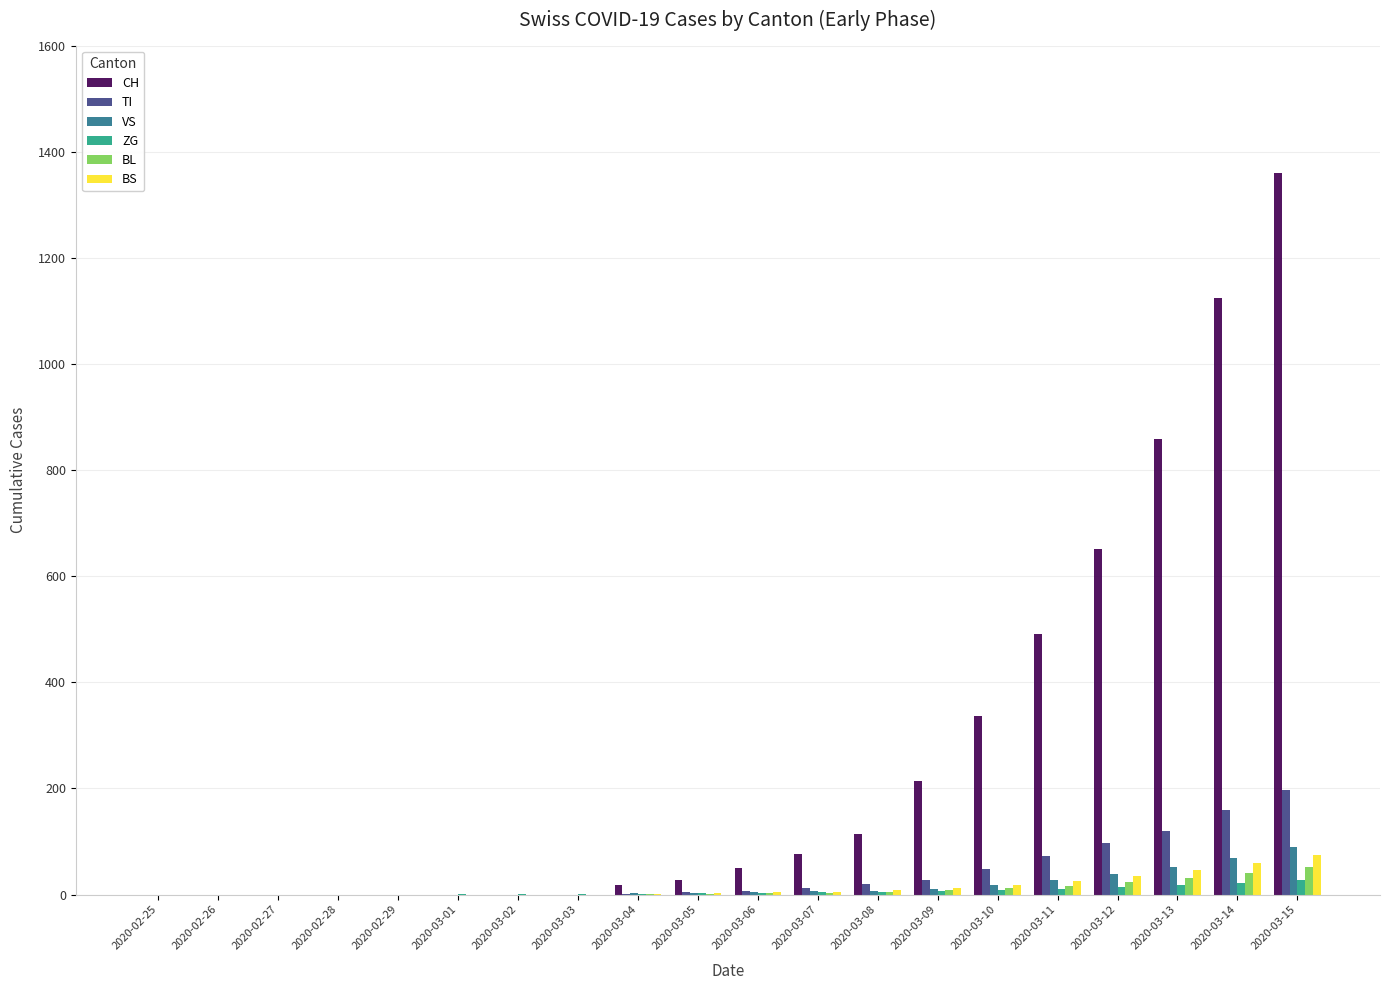

The TI series shows 4 at 2020-03-05. True or false?

True